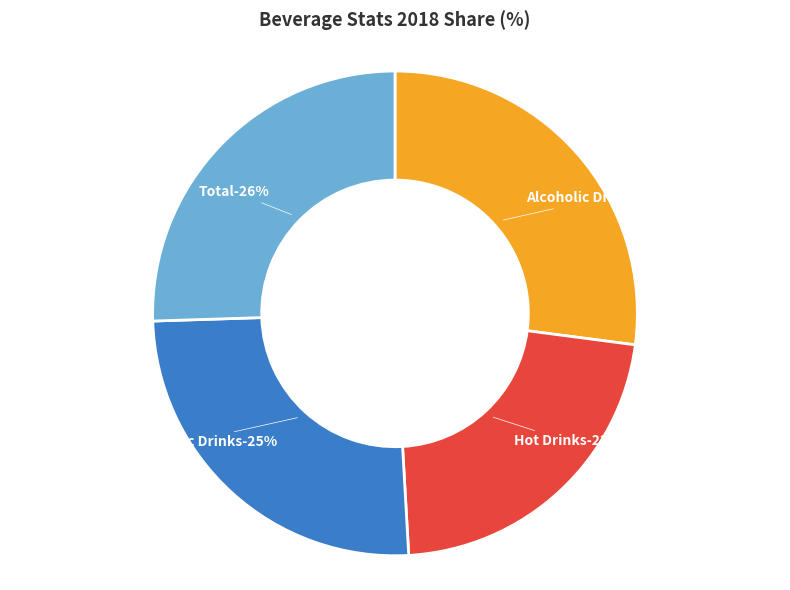

How many segments does this pie chart have?

4